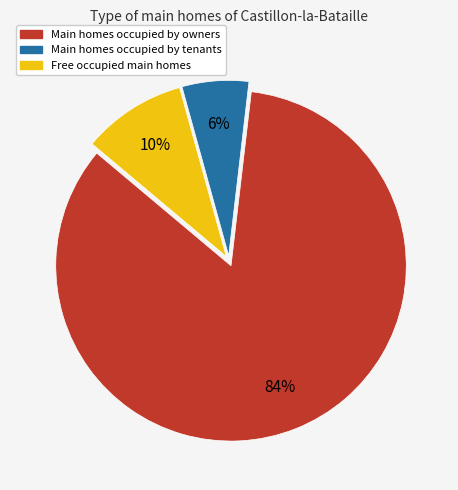

Combined, do Main homes occupied by owners and Main homes occupied by tenants account for over 50%?

Yes